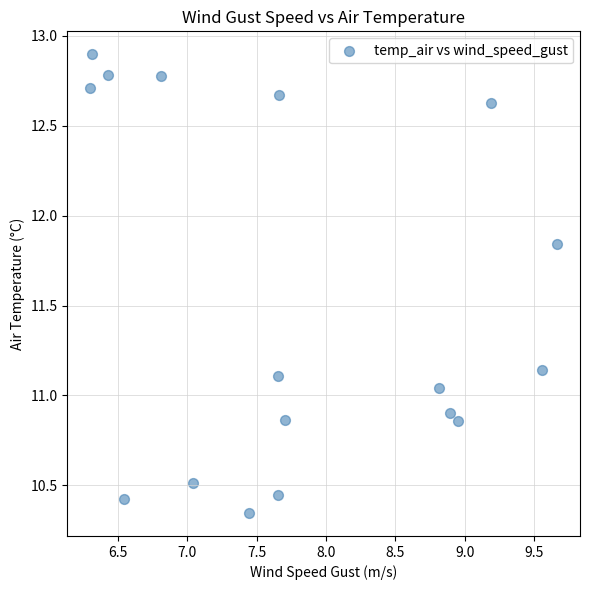

What is the range of X values (max minus min)?

3.4